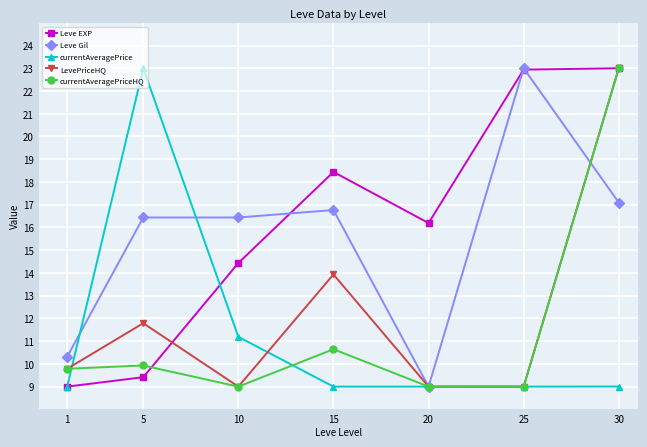

True or false: Leve EXP has more than 0 points higher than both neighbors.

True